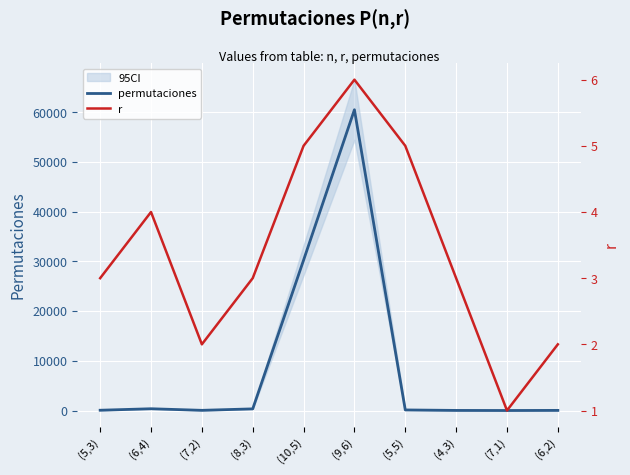

What is the greatest value displayed?

60480